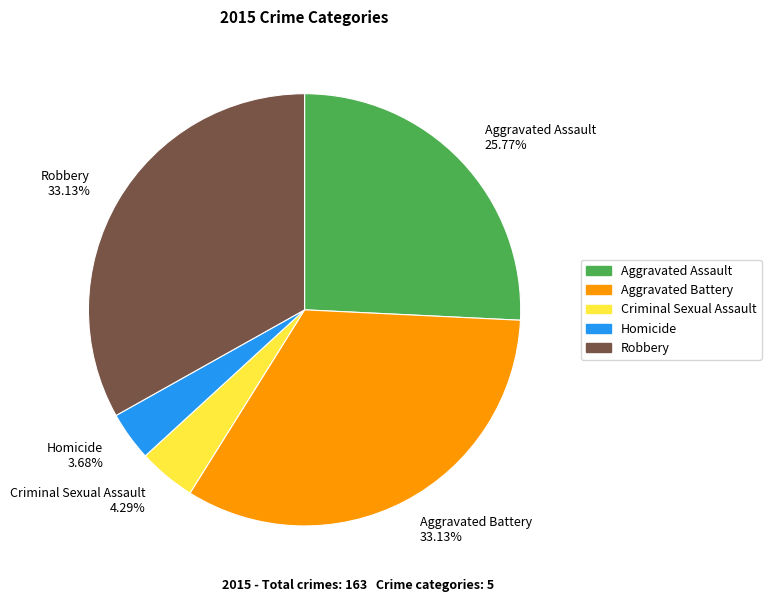

Which category has the smallest portion of the pie?

Homicide